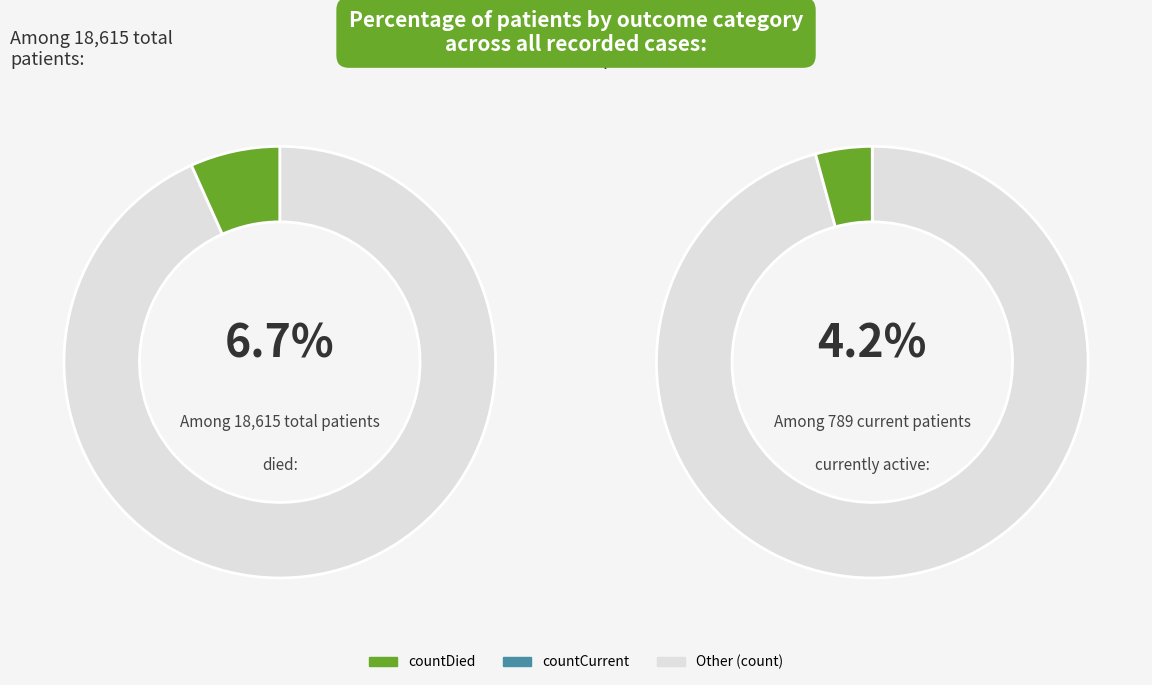

Does countCurrent represent more than half of the total?

No